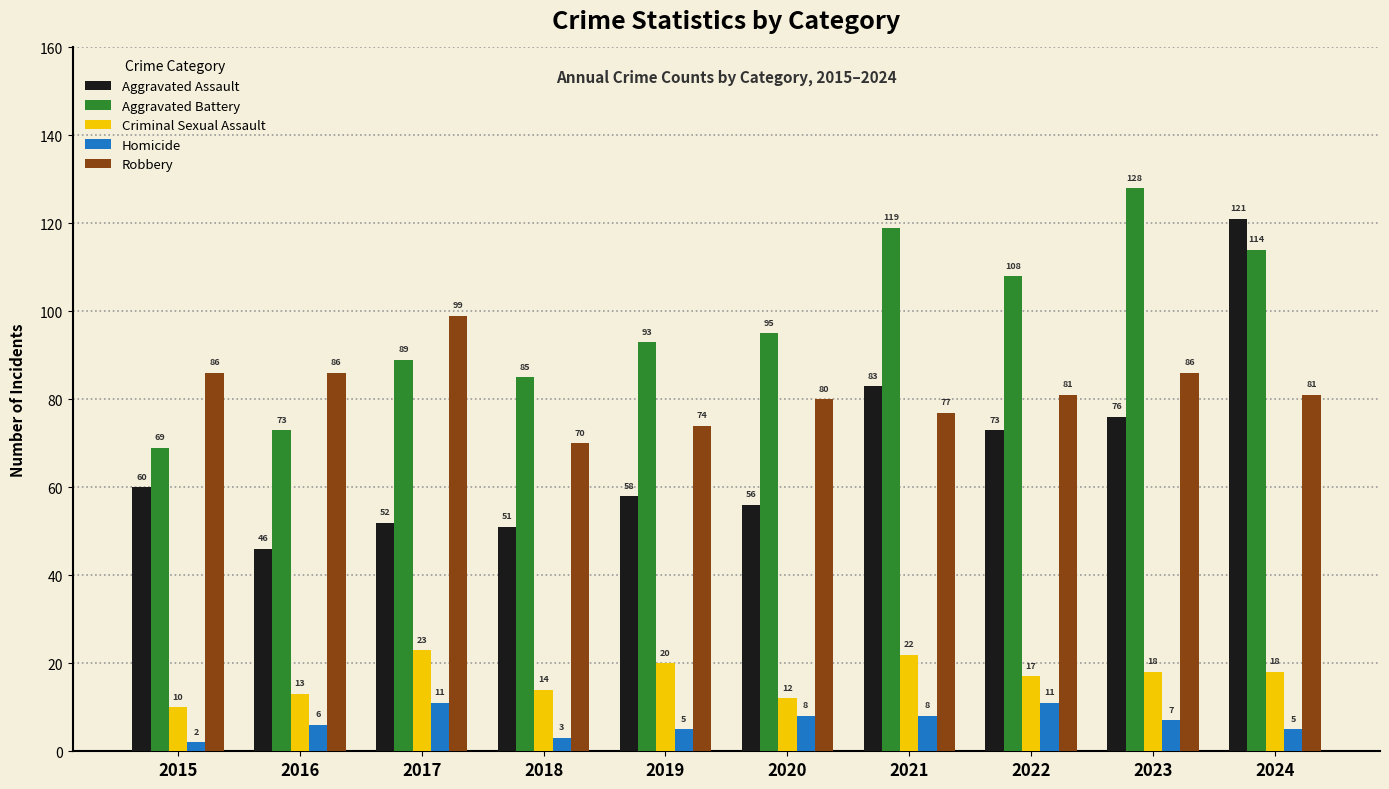

Is it true that Robbery equals 115 at 2021?

False